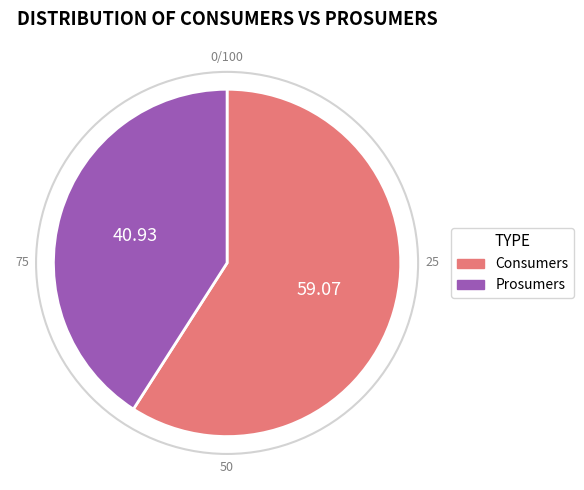

How many slices are in this pie chart?

2